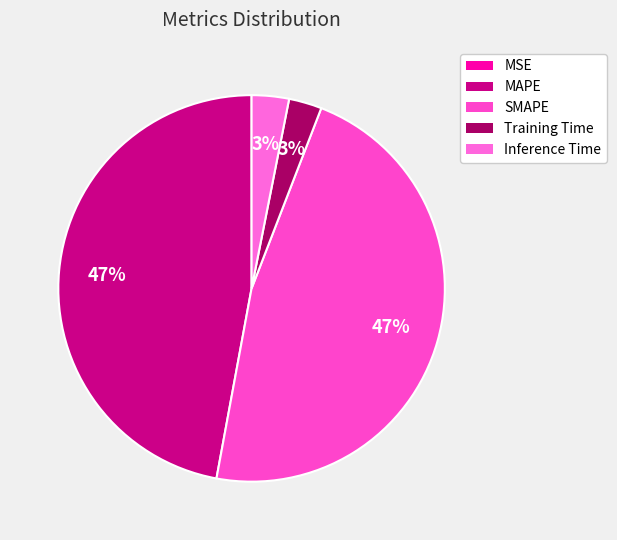

Is it true that Training Time is 3% of the pie?

True